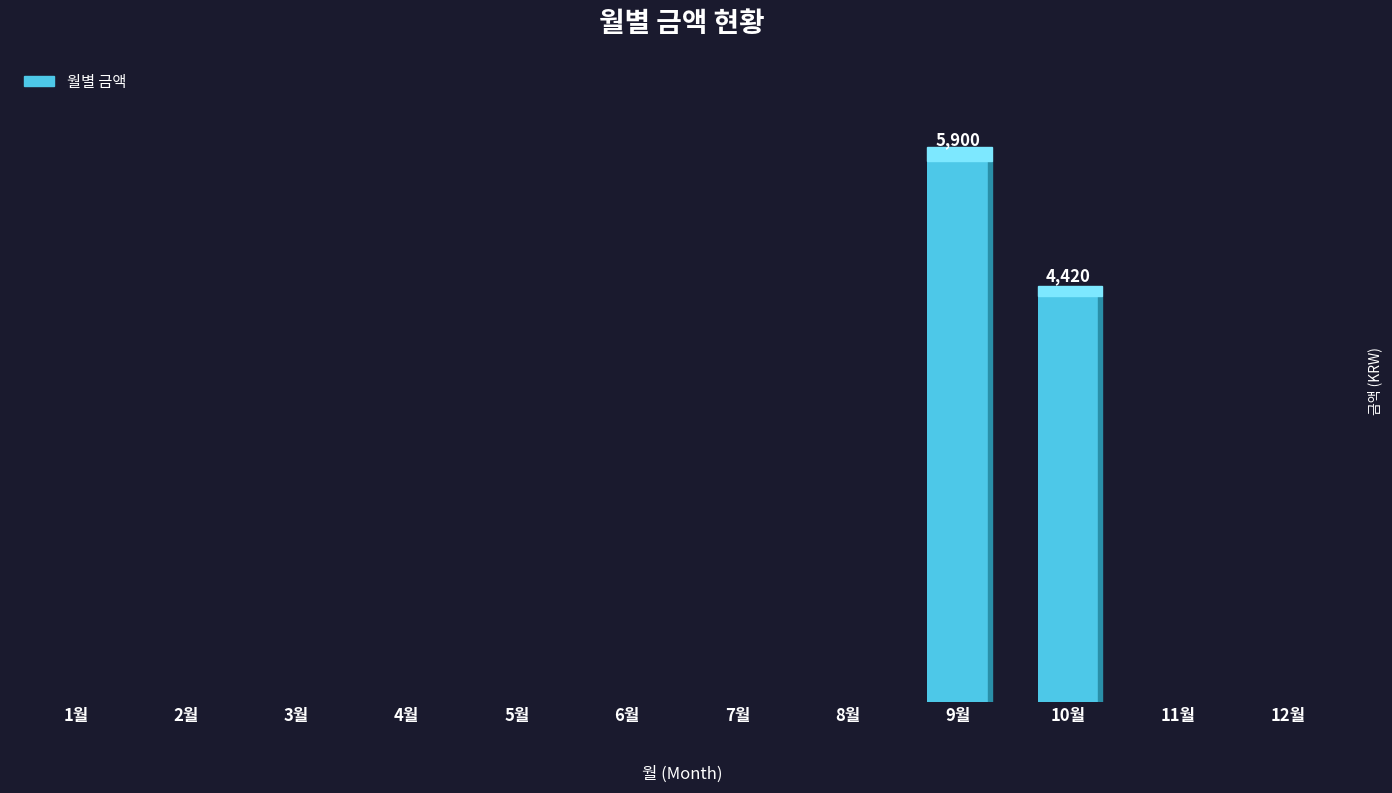

How many series are shown in this chart?

1